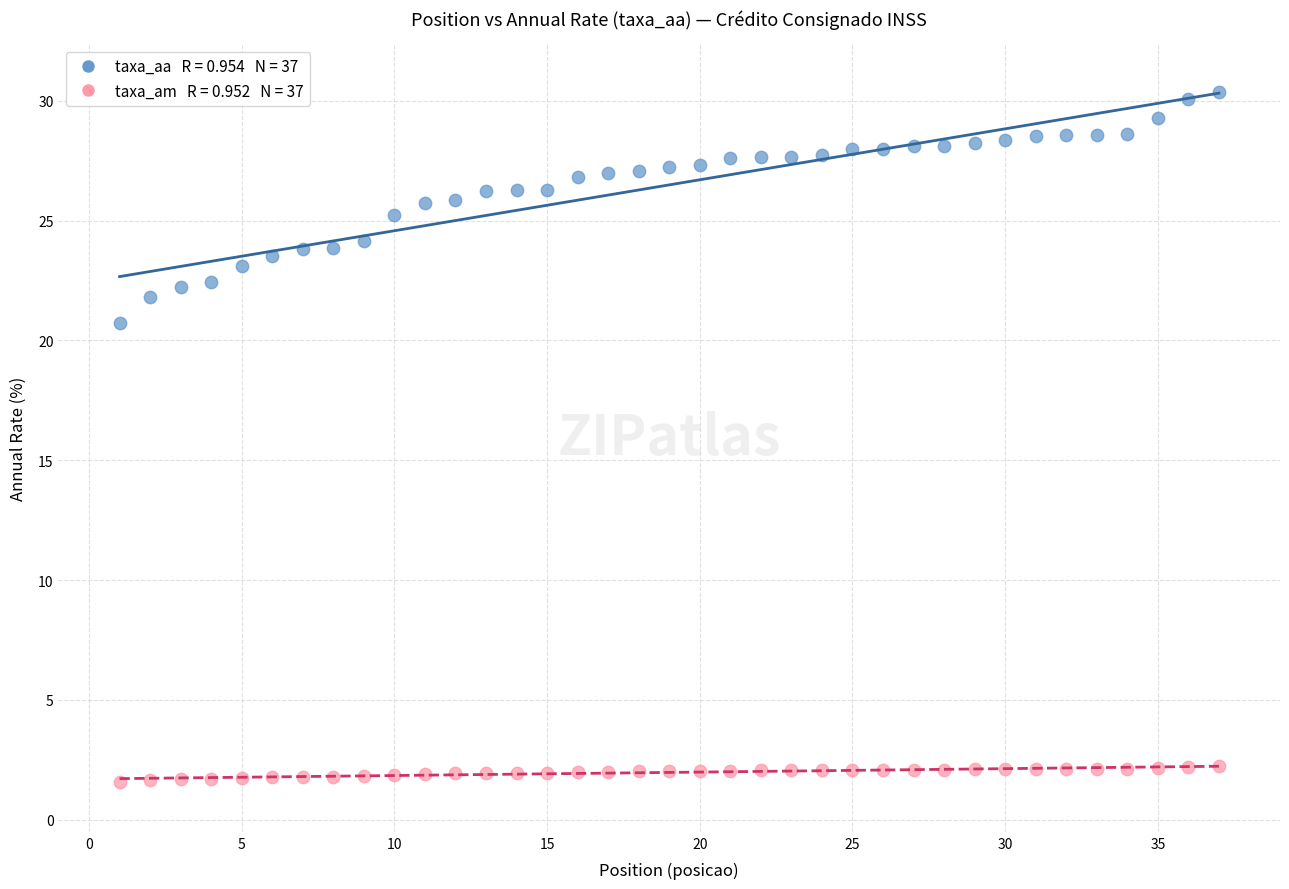

Across all data points, what is the range of X values (max minus min)?

36.0